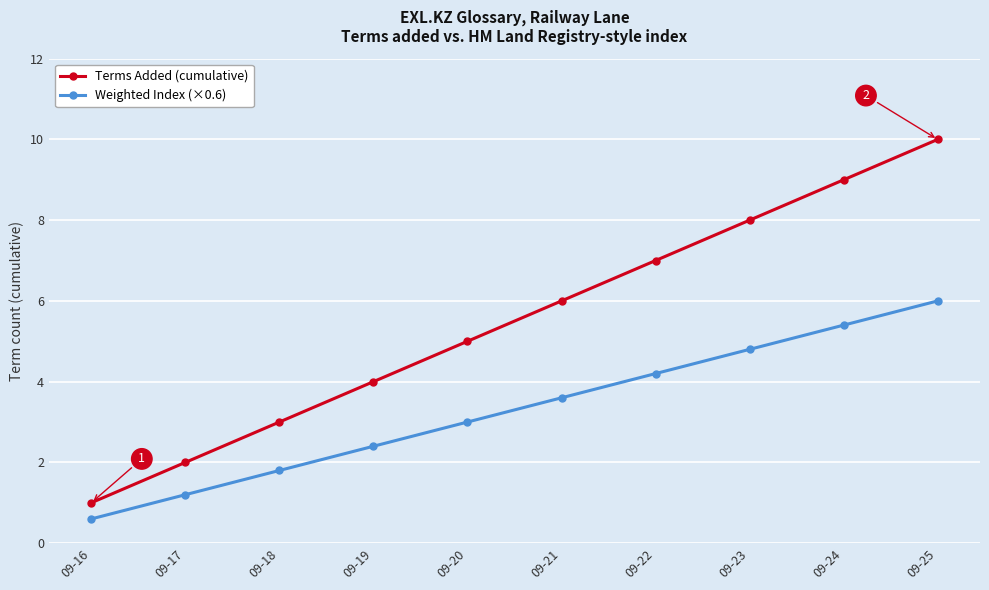

True or false: Weighted Index (×0.6) has a value of 5.2 at 09-20.

False